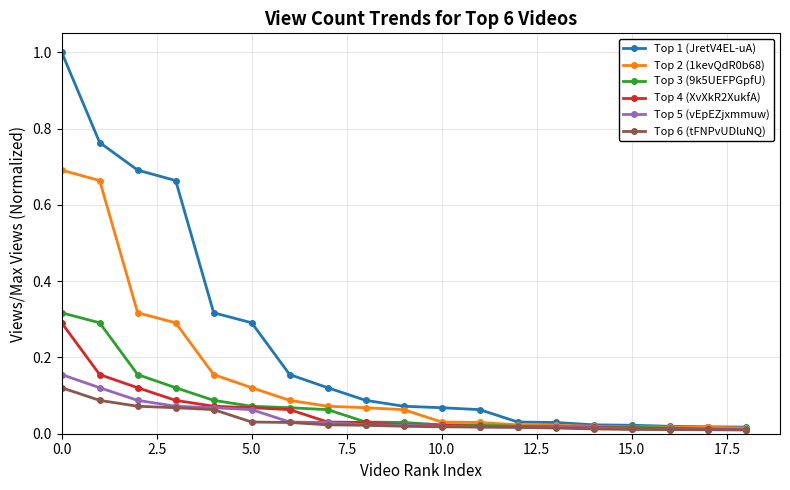

Which series has the widest spread of values?

Top 1 (JretV4EL-uA)